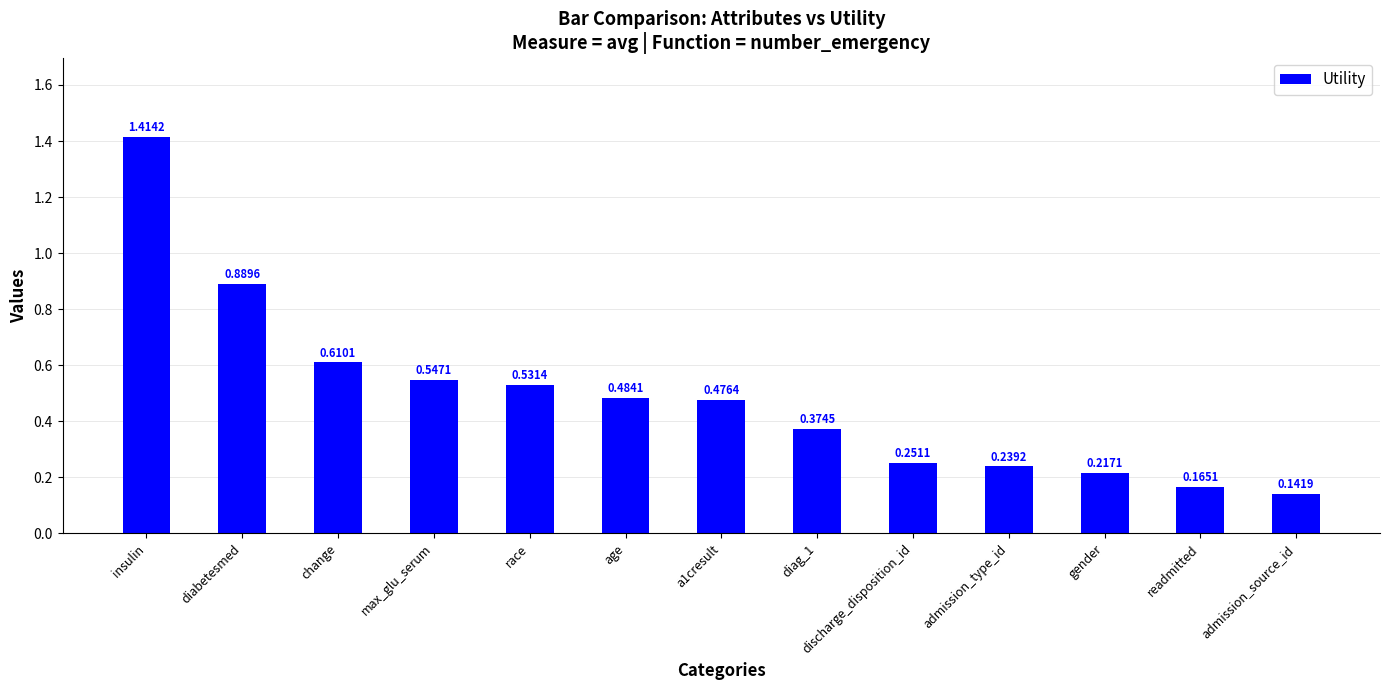

At which category does the chart reach its minimum across all series?

admission_source_id